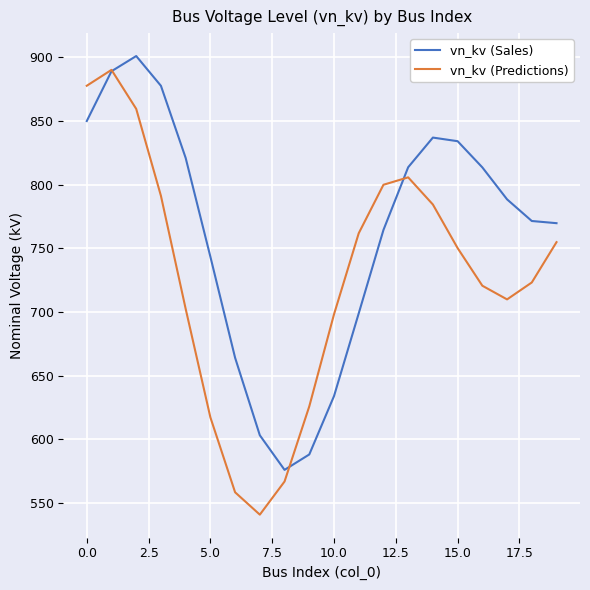

What is the greatest value displayed?

901.0